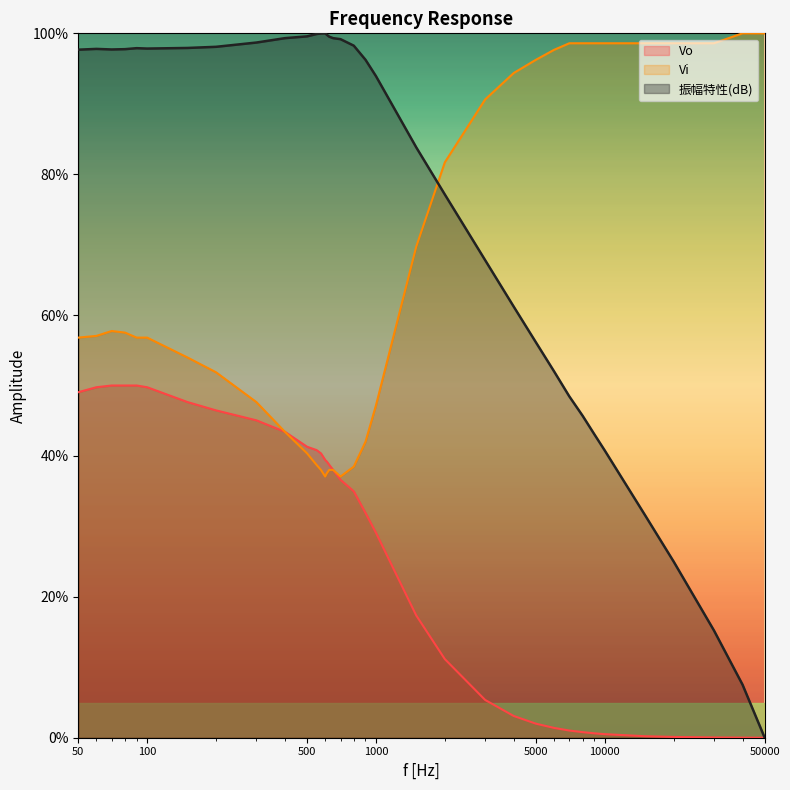

Where is the first local minimum for 振幅特性(dB)?

70